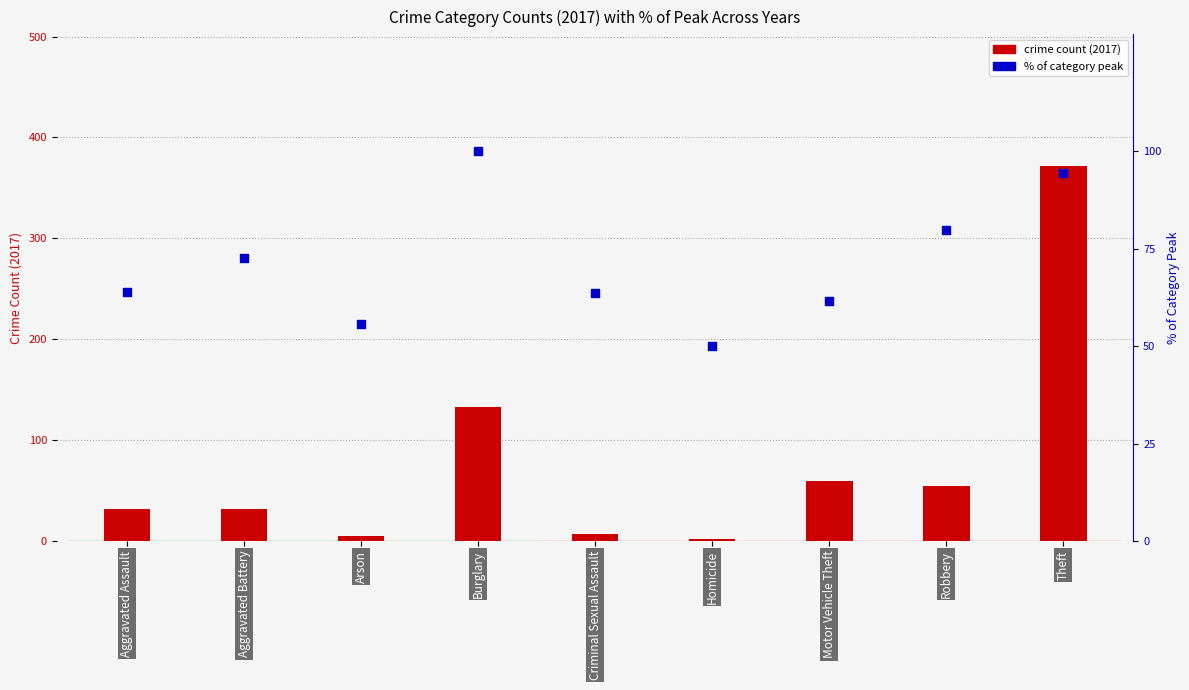

Which series has the largest total across all categories?

crime count (2017)